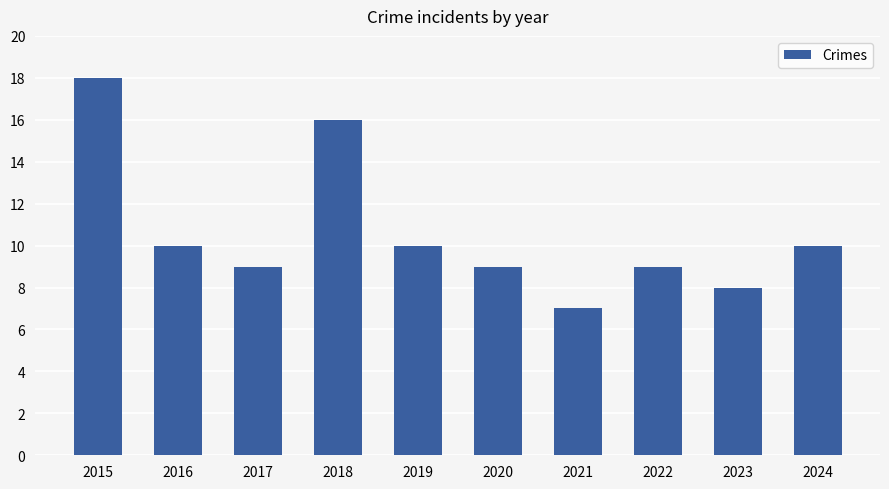

What is the sum of all values?

106